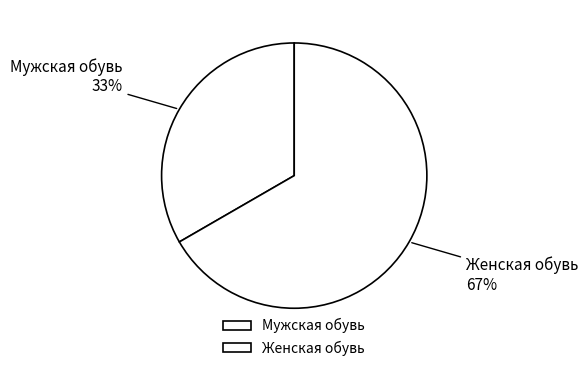

The Женская обувь slice represents 53% of the pie. True or false?

False